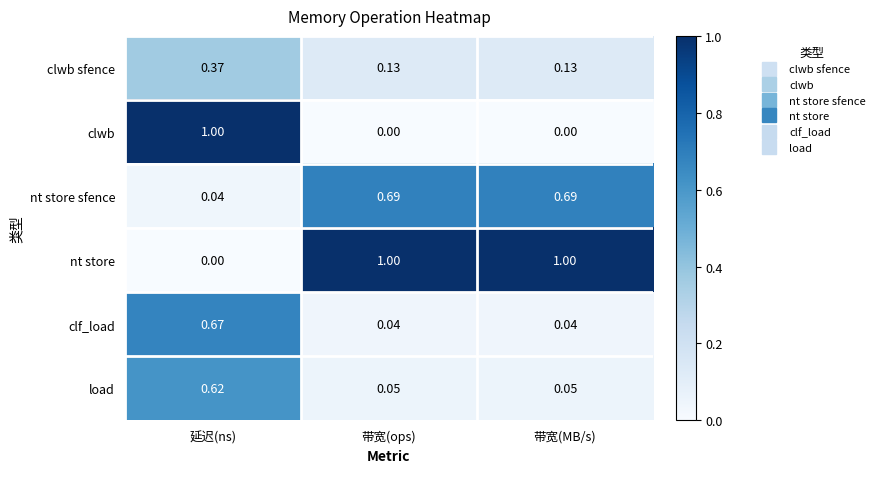

At 带宽(MB/s), list the series in order from smallest to largest.

clwb, clf_load, load, clwb sfence, nt store sfence, nt store